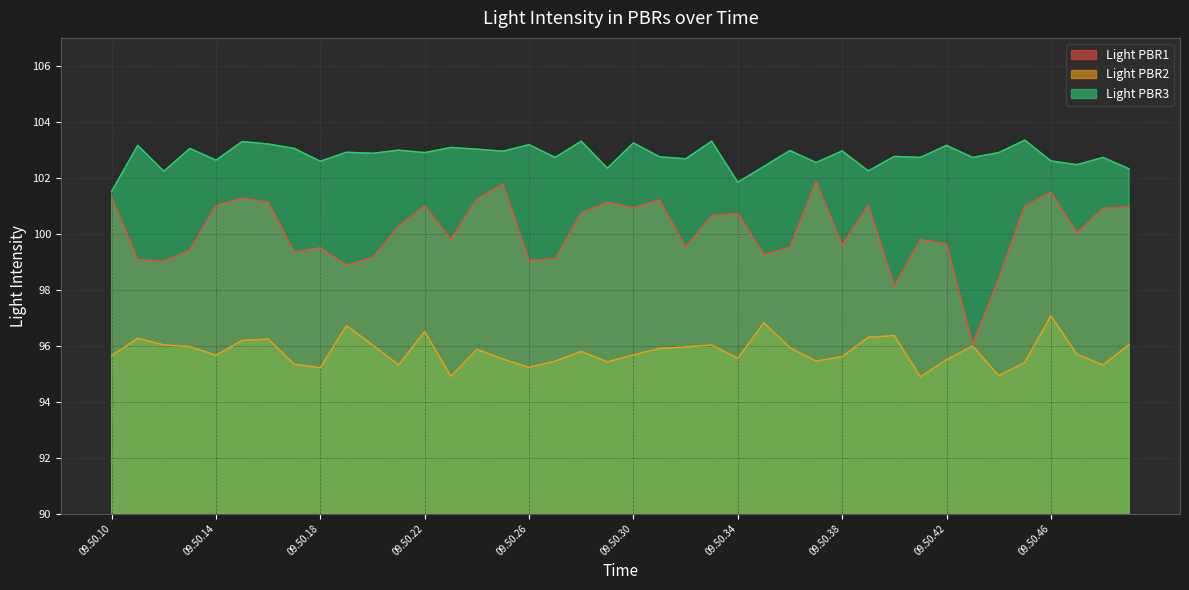

True or false: Light PBR3 and Light PBR1 intersect in this chart.

False